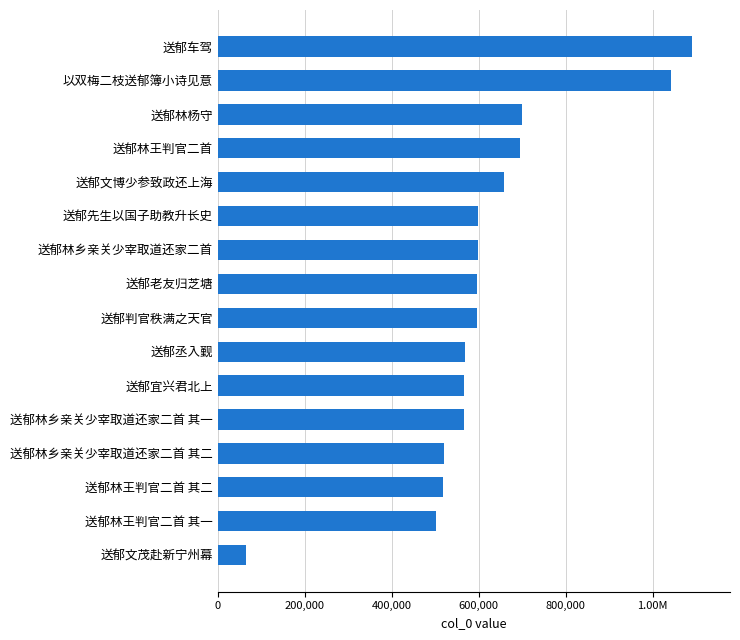

Does the chart contain any negative values?

No